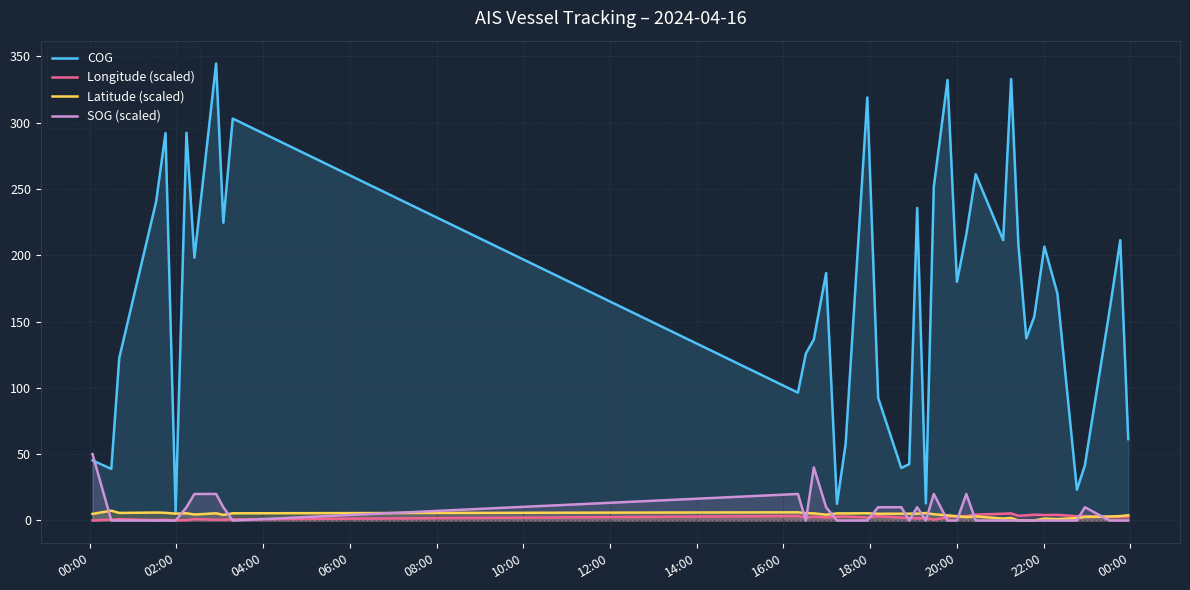

Which series ends up on top after the final intersection of SOG (scaled) and COG?

COG